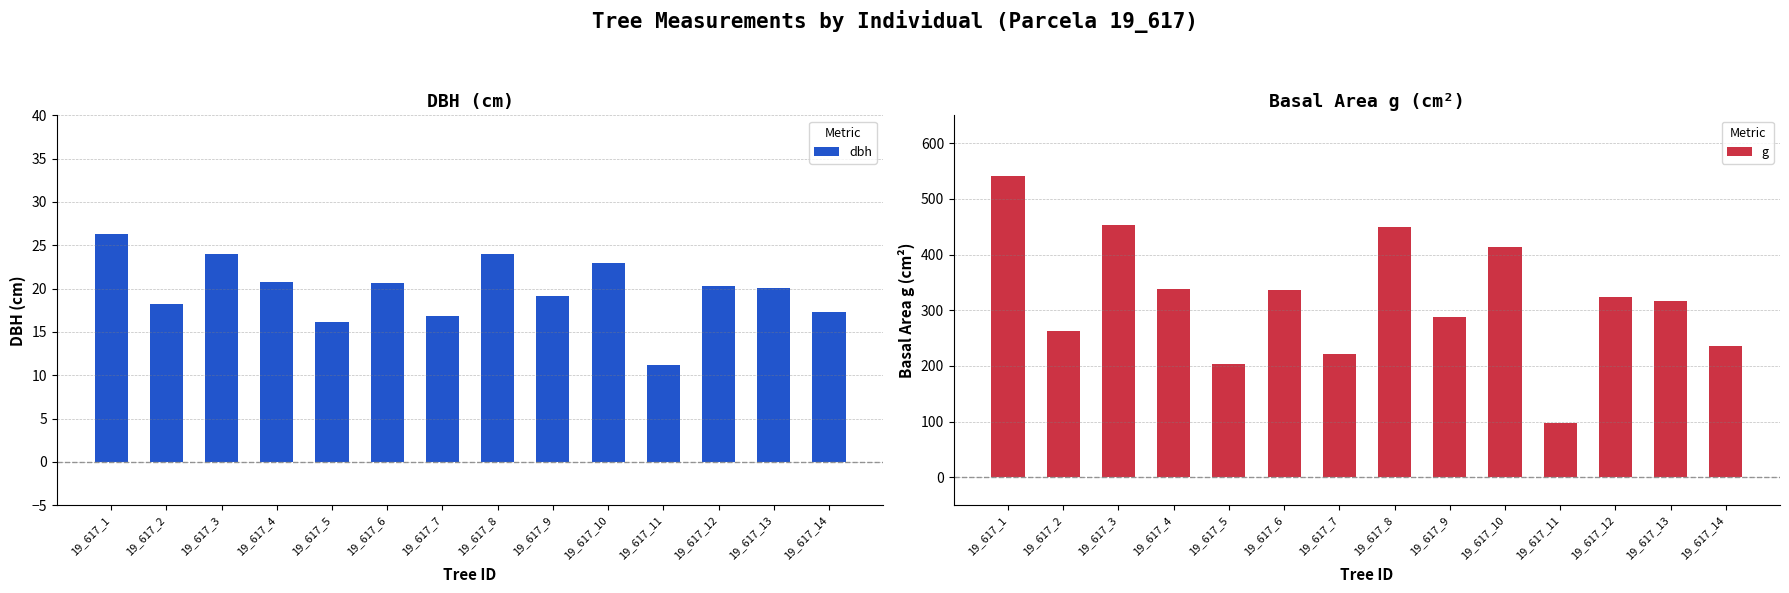

At which label is dbh closest to 18?

19_617_2